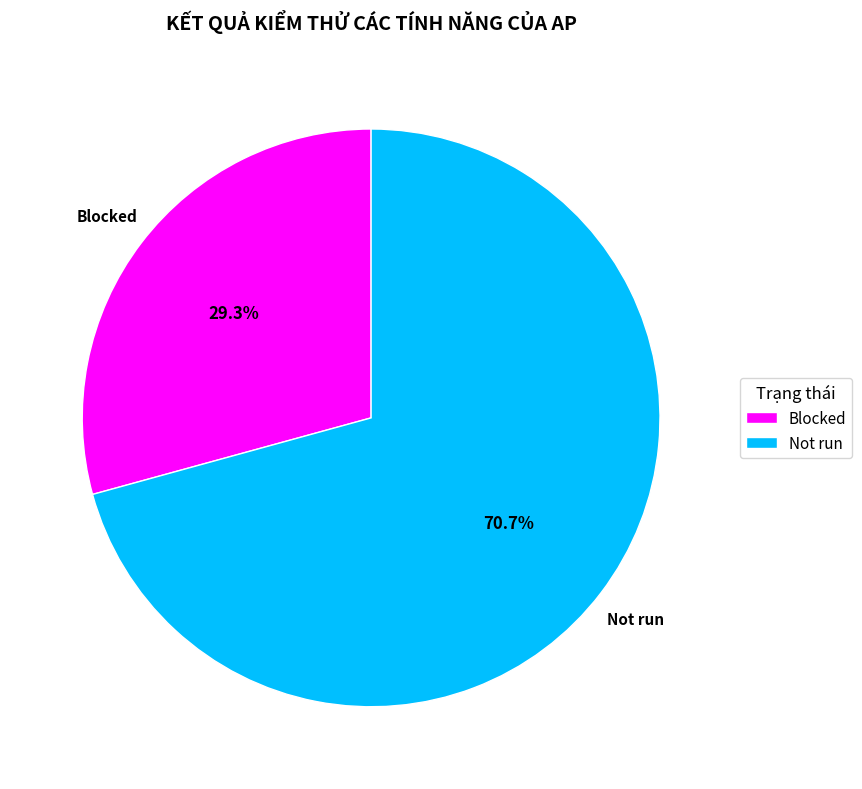

Which category has the smallest portion of the pie?

Blocked